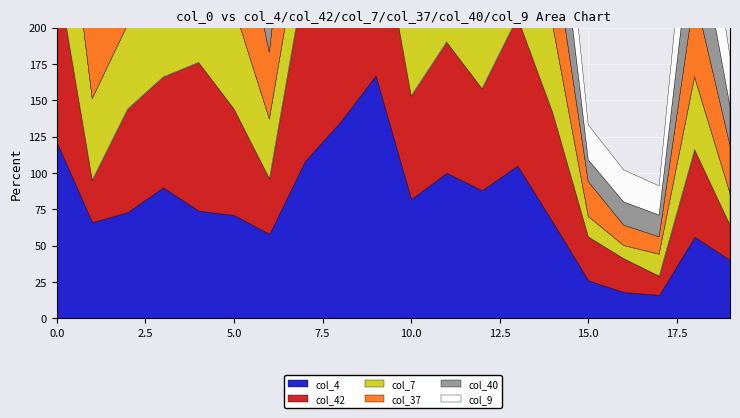

Which category has the lowest value across all series?

16